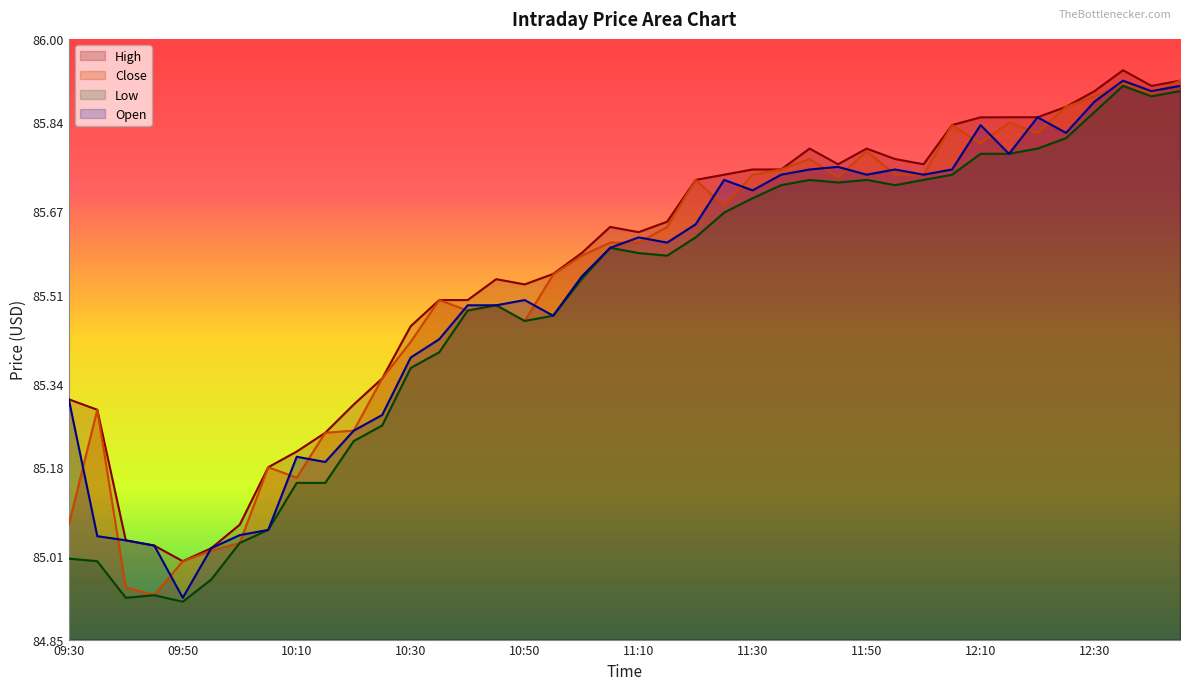

The Close series shows 36.8 at 10:55. True or false?

False